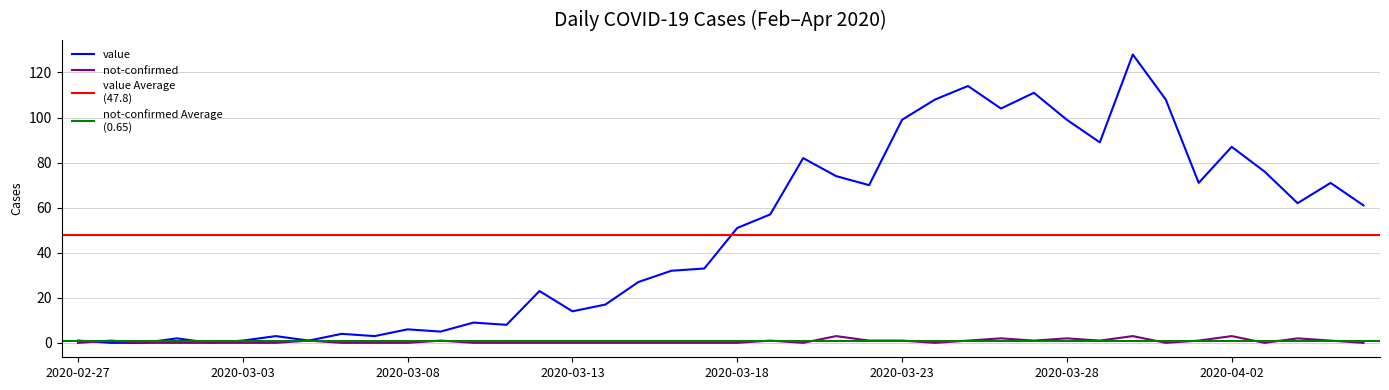

In not-confirmed, how many points are higher than both neighbors (excluding endpoints)?

10